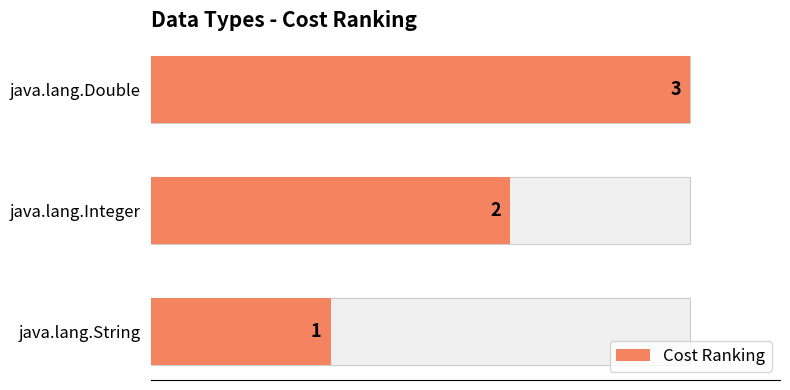

What is the maximum value shown in the chart?

3